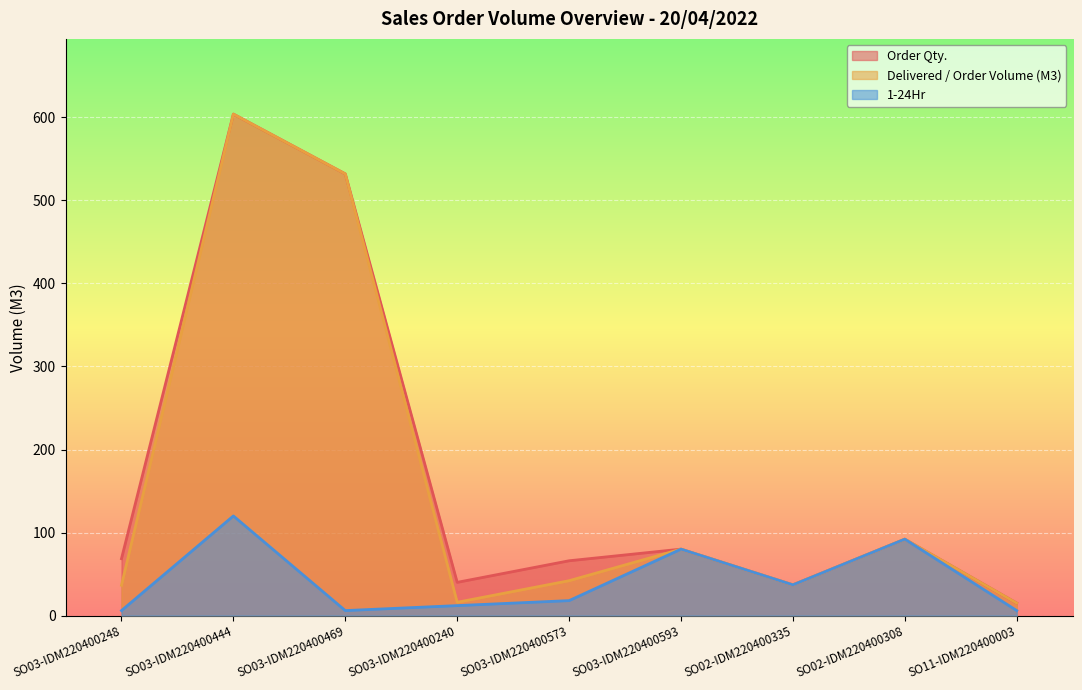

How many interior local peaks does the Order Qty. series have?

3